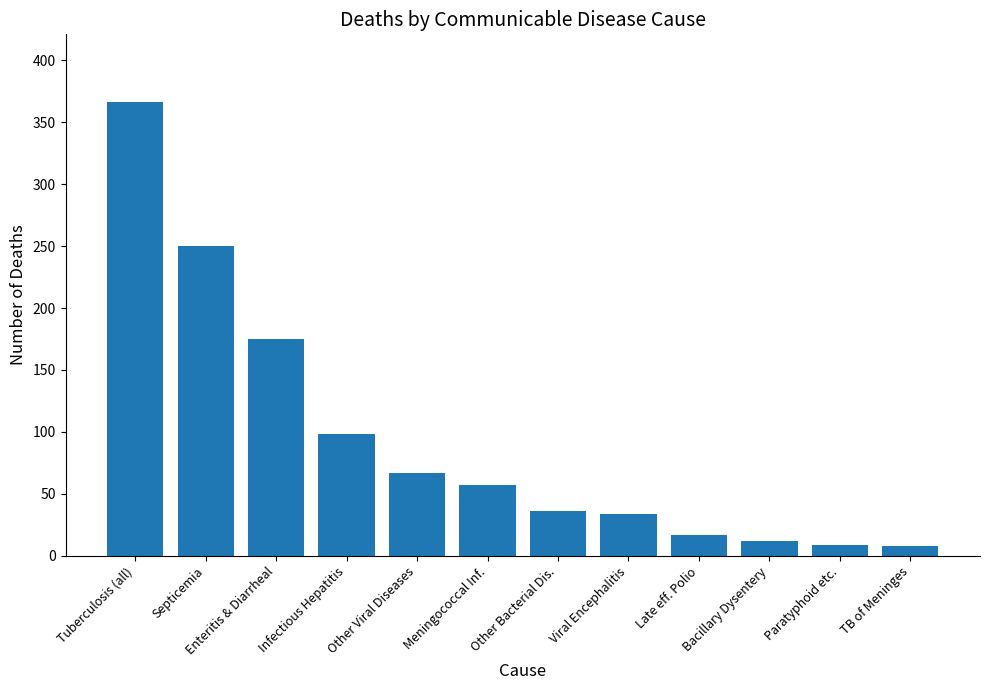

Which label corresponds to the largest value in the chart?

Tuberculosis (all)